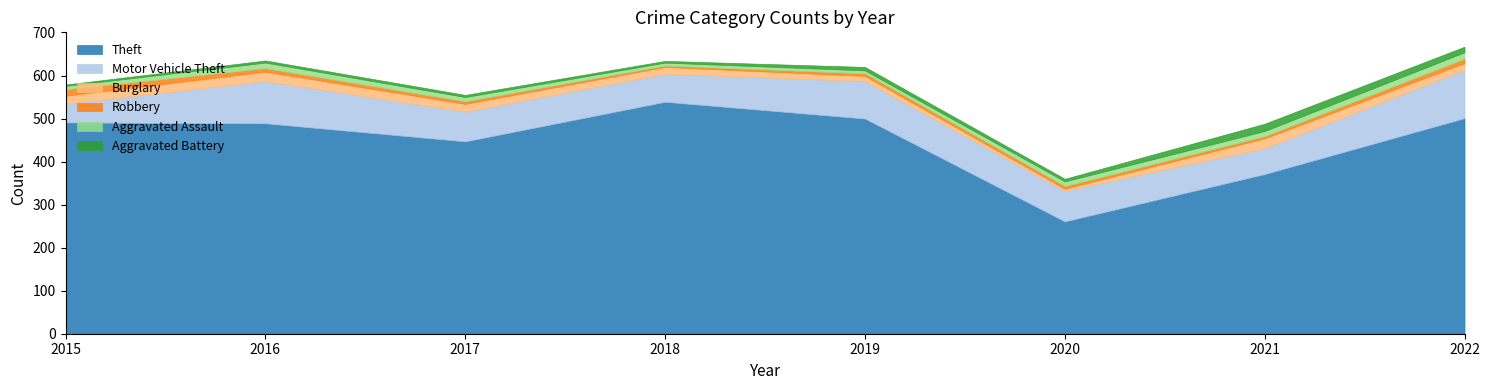

Reading left to right, transcribe all the data shown in this chart.

Theft: 2015=491	2016=489	2017=447	2018=539	2019=500	2020=261	2021=371	2022=501
Motor Vehicle Theft: 2015=43	2016=98	2017=69	2018=65	2019=87	2020=71	2021=60	2022=112
Burglary: 2015=19	2016=22	2017=18	2018=16	2019=12	2020=5	2021=23	2022=16
Robbery: 2015=15	2016=8	2017=6	2018=3	2019=6	2020=6	2021=5	2022=10
Aggravated Assault: 2015=8	2016=13	2017=10	2018=7	2019=7	2020=11	2021=12	2022=15
Aggravated Battery: 2015=3	2016=5	2017=5	2018=4	2019=8	2020=6	2021=17	2022=13